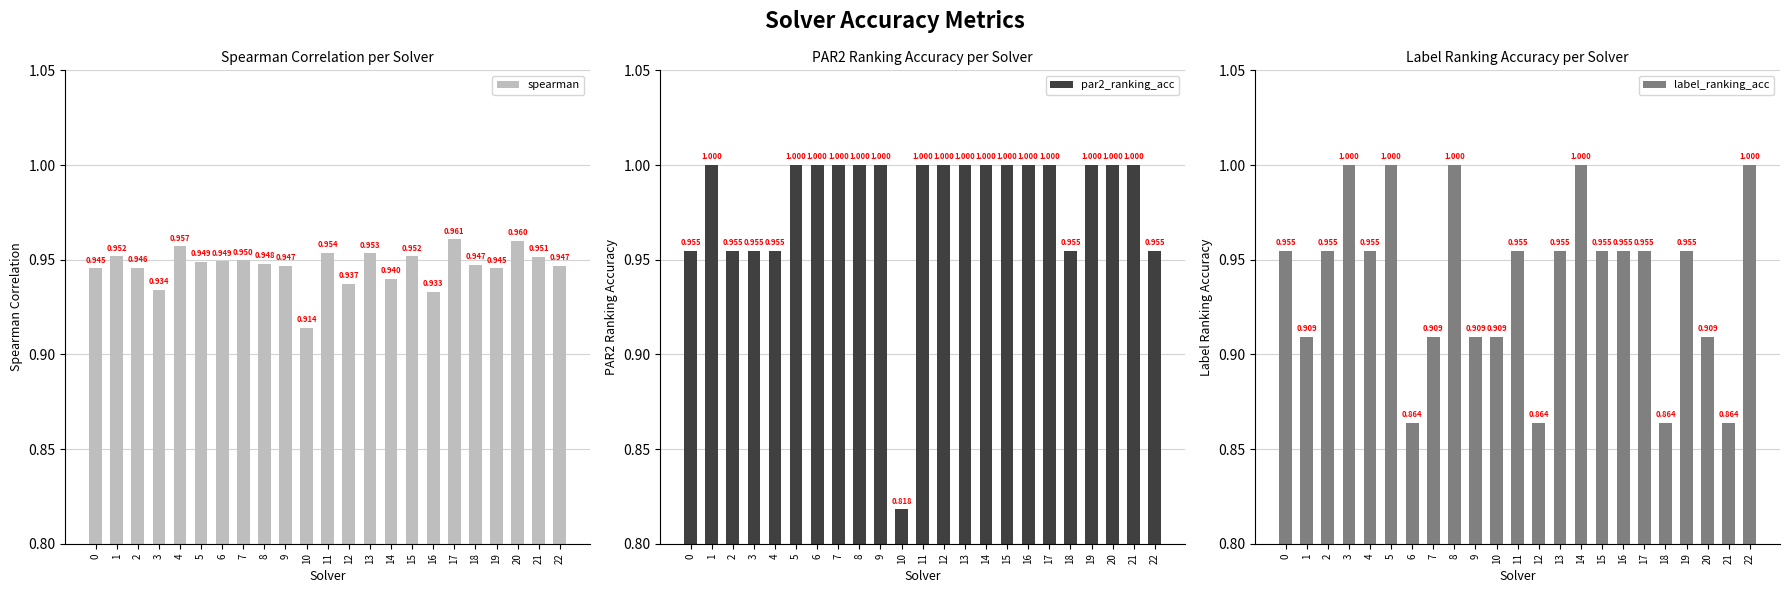

Reading left to right, extract all data points from this chart.

spearman: 0.9	1.0	0.9	0.9	1.0	0.9	0.9	0.9	0.9	0.9	0.9	1.0	0.9	1.0	0.9	1.0	0.9	1.0	0.9	0.9	1.0	1.0	0.9
par2_ranking_acc: 1.0	1.0	1.0	1.0	1.0	1.0	1.0	1.0	1.0	1.0	0.8	1.0	1.0	1.0	1.0	1.0	1.0	1.0	1.0	1.0	1.0	1.0	1.0
label_ranking_acc: 1.0	0.9	1.0	1.0	1.0	1.0	0.9	0.9	1.0	0.9	0.9	1.0	0.9	1.0	1.0	1.0	1.0	1.0	0.9	1.0	0.9	0.9	1.0